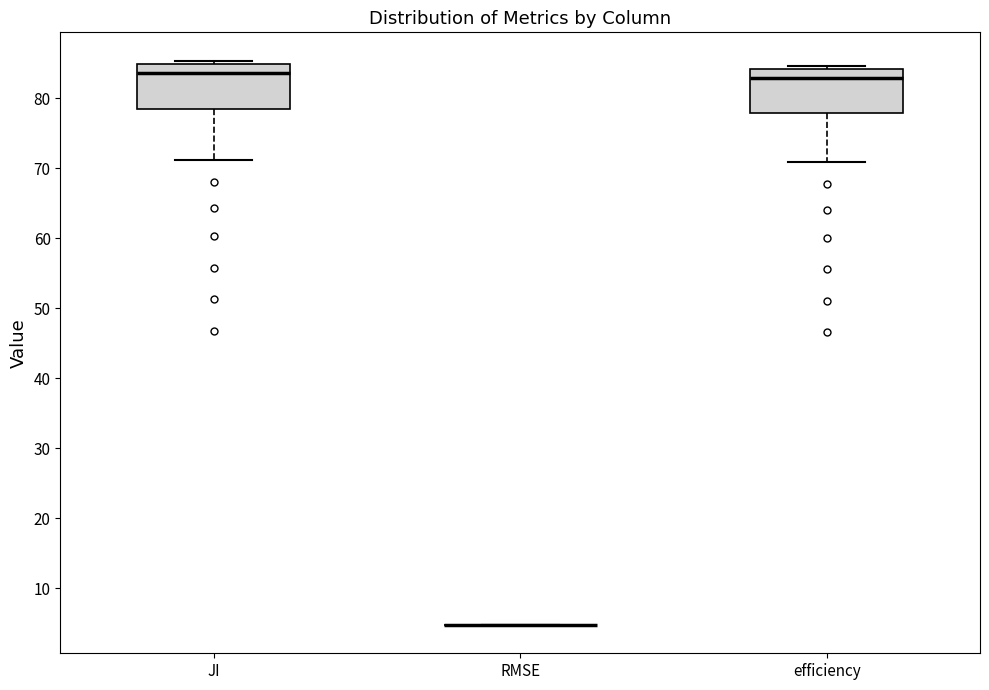

Reading left to right, transcribe this box plot: for each box, give where its median line is, the range the box spans, and where its two whiskers end, as read against the y-axis. The values are not printed on the chart, so give them approximately, as read against the axis.

JI: median 84, box 78 to 85, whiskers 71 to 85 (just above the box's upper edge)
RMSE: box collapsed to a line at 5, whiskers 5 to 5
efficiency: median 83, box 78 to 84, whiskers 71 to 85